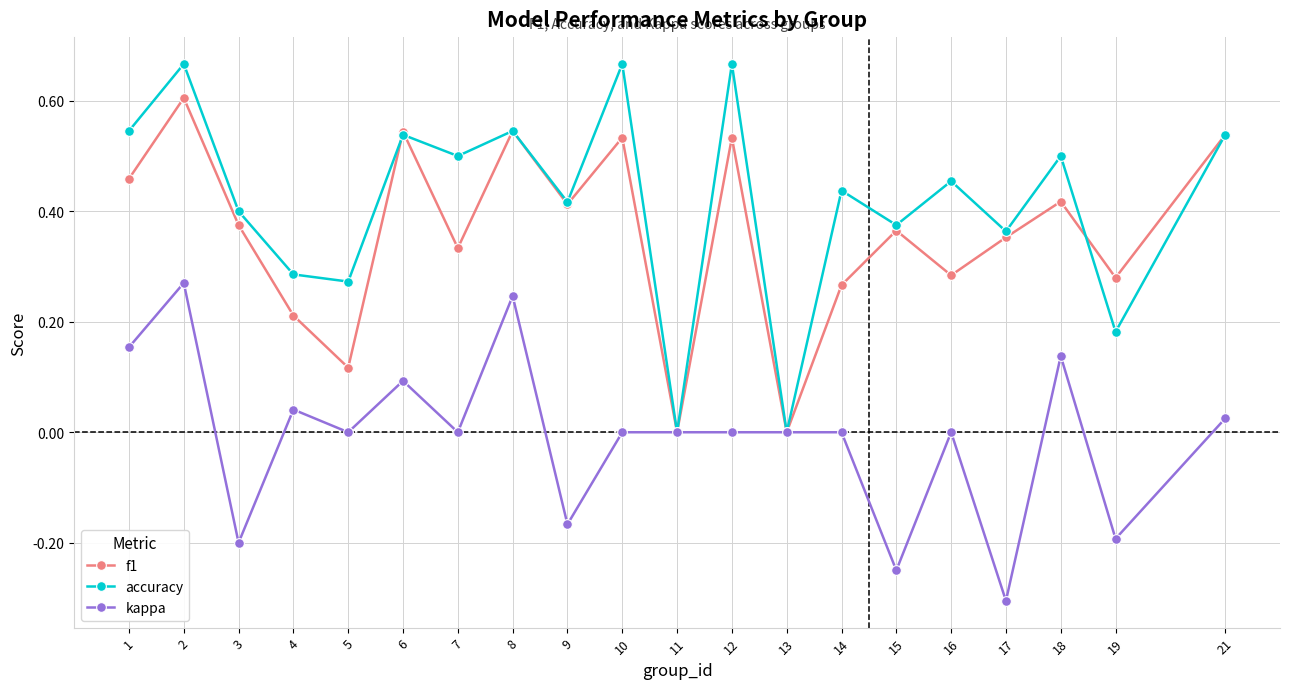

Which series has the largest total across all categories?

accuracy